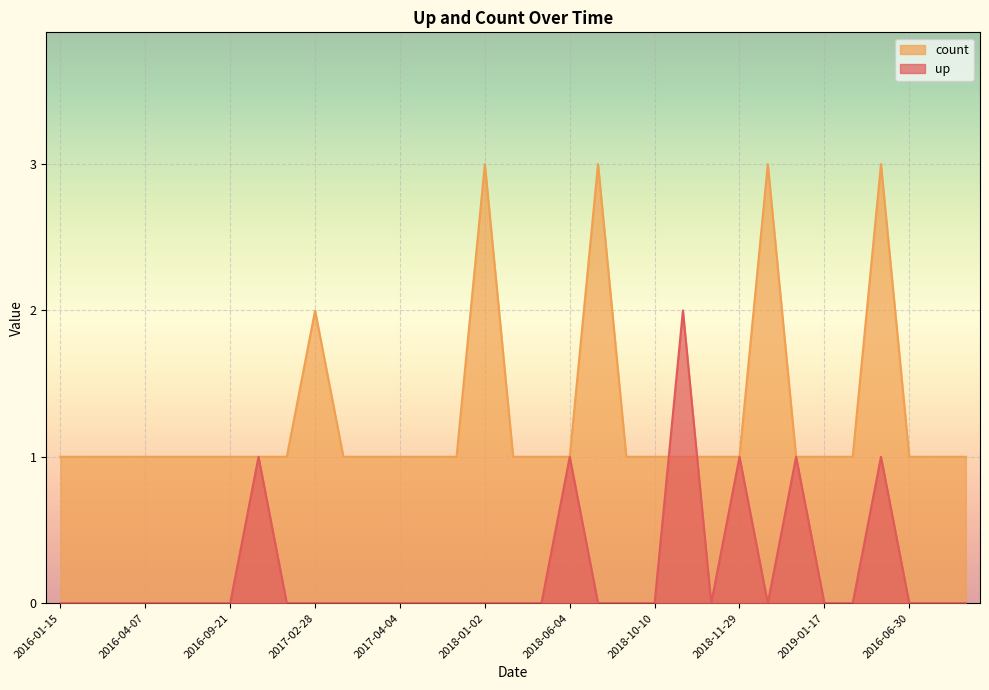

At which label is up closest to 1?

2016-09-29